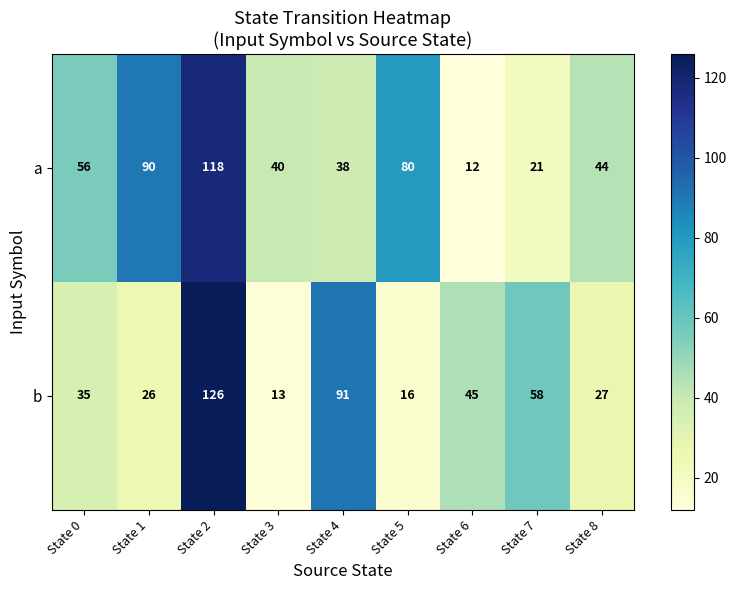

What is the spread (max minus min) of values at State 7?

37